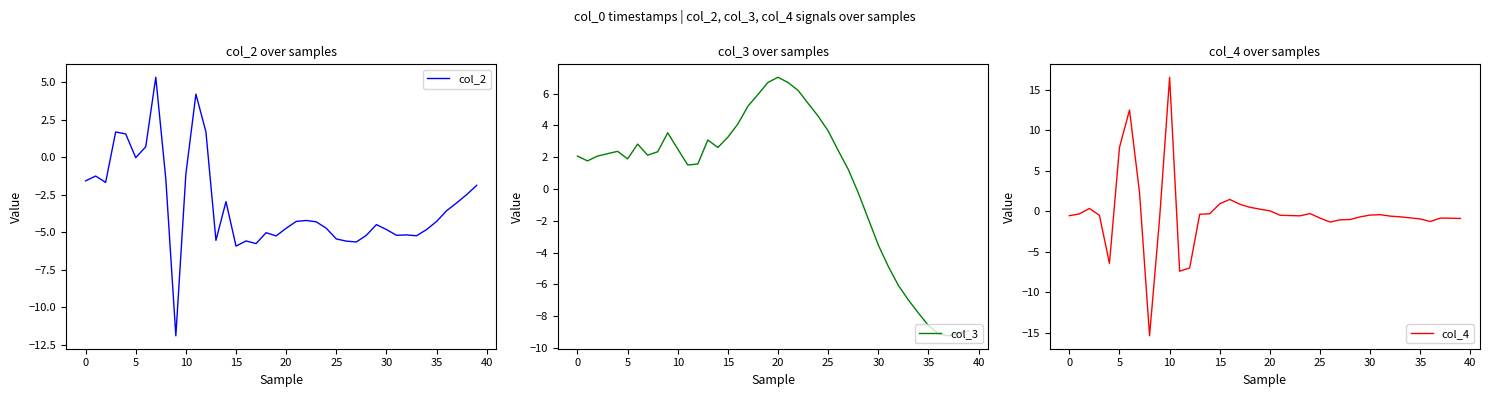

Reading right to left, extract all data points from this chart.

col_2: -1.9	-2.5	-3.1	-3.6	-4.3	-4.8	-5.2	-5.2	-5.2	-4.8	-4.5	-5.2	-5.7	-5.6	-5.5	-4.7	-4.3	-4.2	-4.3	-4.7	-5.3	-5.0	-5.8	-5.6	-5.9	-3.0	-5.5	1.7	4.2	-1.1	-11.9	-1.5	5.3	0.7	-0.0	1.6	1.7	-1.7	-1.3	-1.6
col_3: -8.9	-9.1	-9.2	-9.1	-8.6	-7.8	-7.0	-6.1	-4.9	-3.5	-1.9	-0.2	1.2	2.4	3.7	4.6	5.4	6.2	6.7	7.0	6.7	5.9	5.2	4.1	3.3	2.6	3.1	1.6	1.5	2.5	3.5	2.3	2.1	2.8	1.9	2.4	2.2	2.1	1.8	2.1
col_4: -0.9	-0.8	-0.8	-1.2	-0.9	-0.8	-0.7	-0.6	-0.4	-0.5	-0.7	-1.0	-1.0	-1.3	-0.8	-0.3	-0.5	-0.5	-0.5	0.1	0.3	0.5	0.9	1.5	0.9	-0.3	-0.3	-7.0	-7.4	16.6	-0.9	-15.4	2.3	12.5	7.9	-6.4	-0.5	0.4	-0.3	-0.5